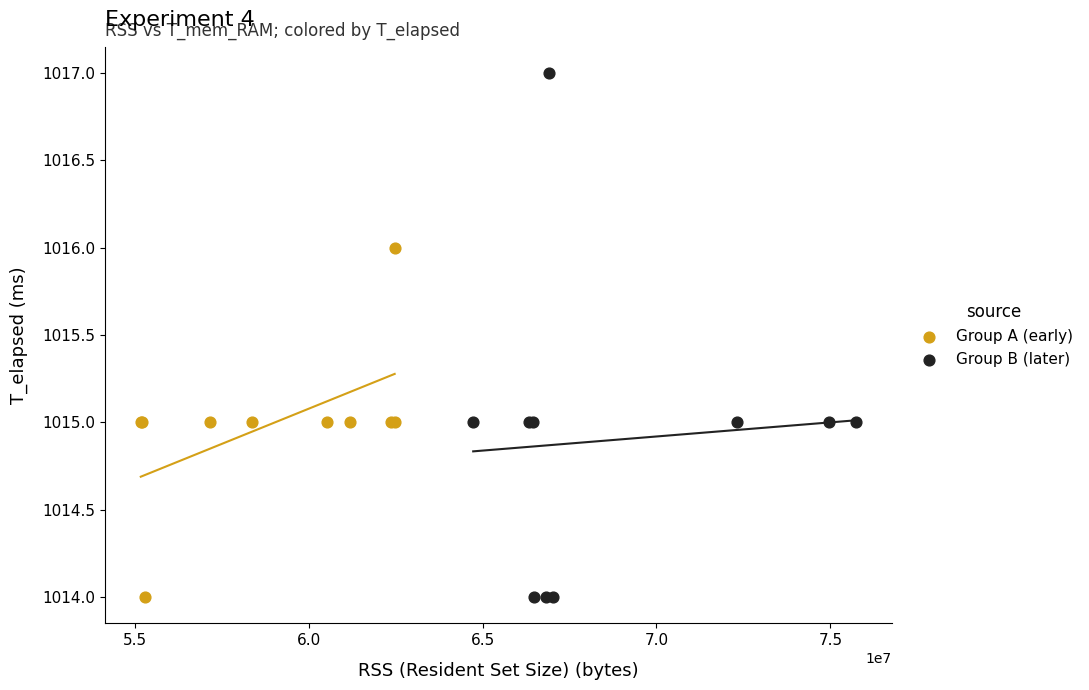

Which series has the widest spread of Y values?

Group B (later)